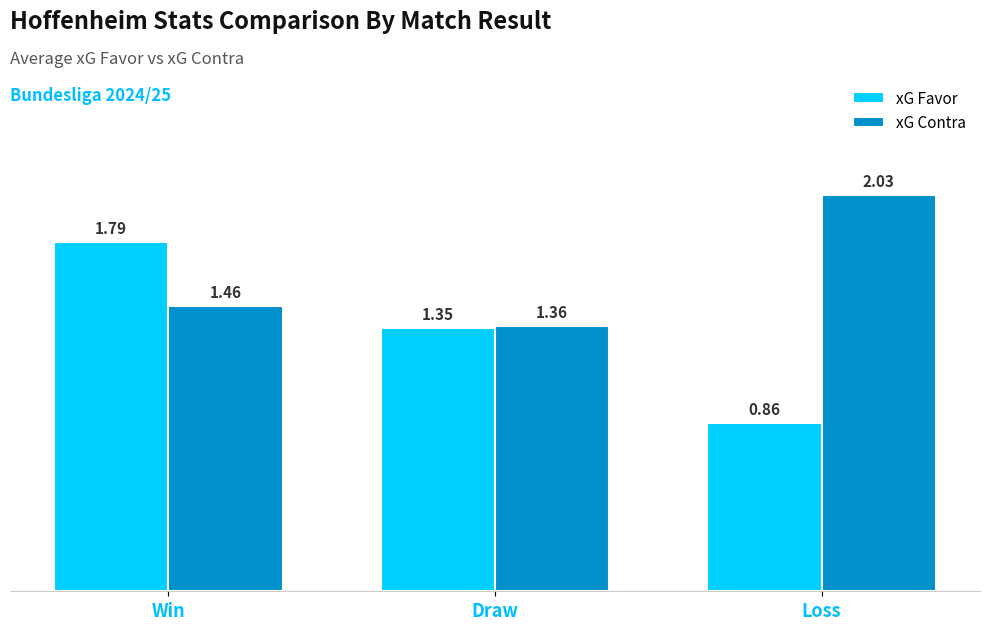

What is the difference between the maximum and second lowest values in the xG Contra series?

0.6